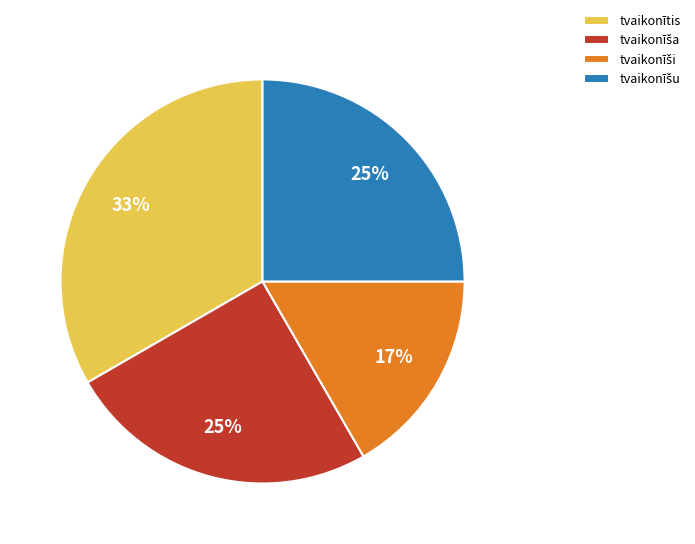

The tvaikonītis slice represents 33% of the pie. True or false?

True